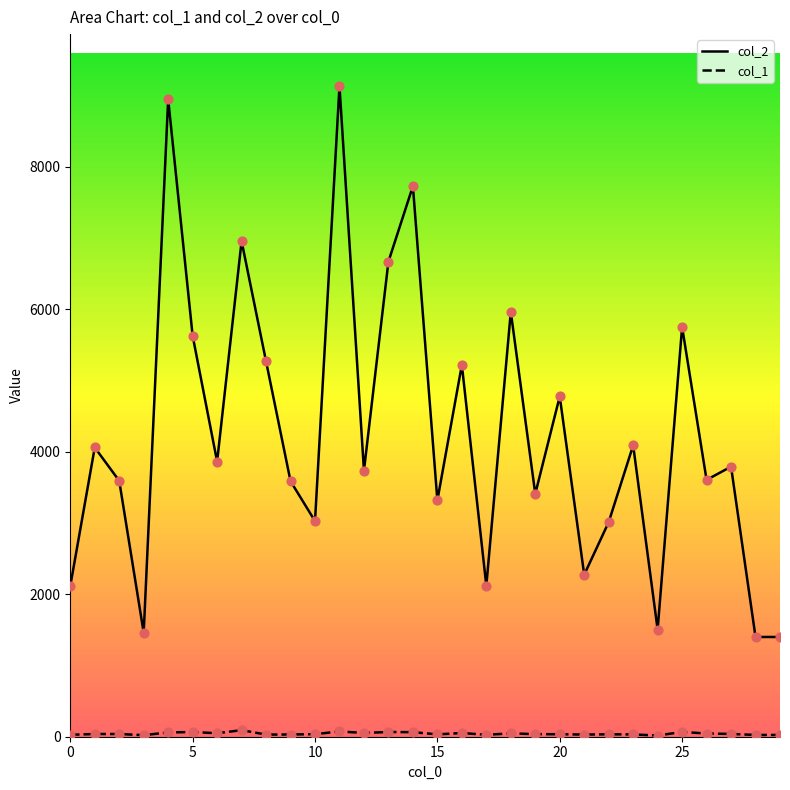

Which series reaches the minimum Y coordinate?

col_1